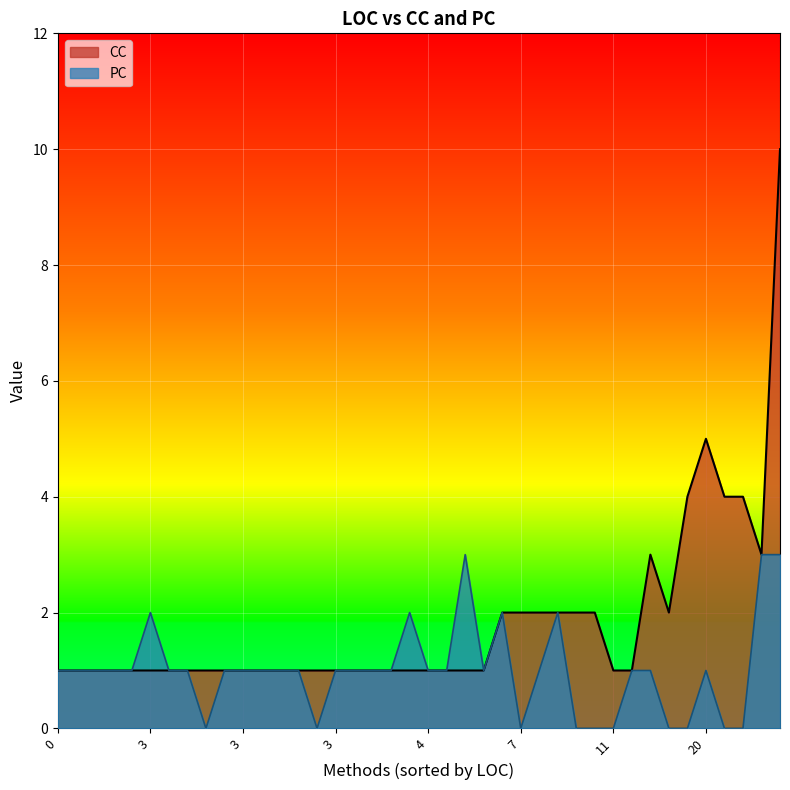

At which category does the chart reach its minimum across all series?

16